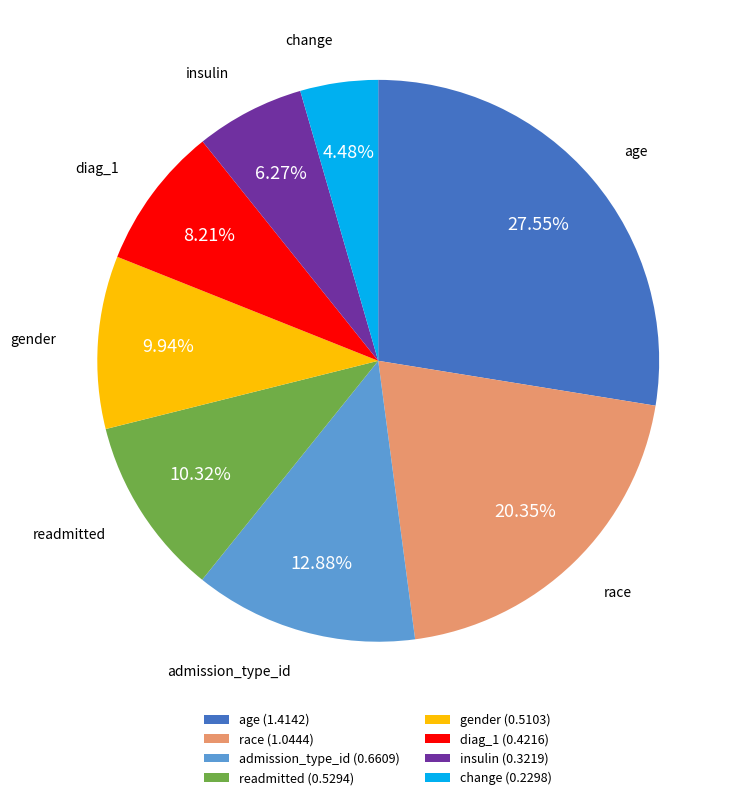

Which has a higher value, gender or change?

gender